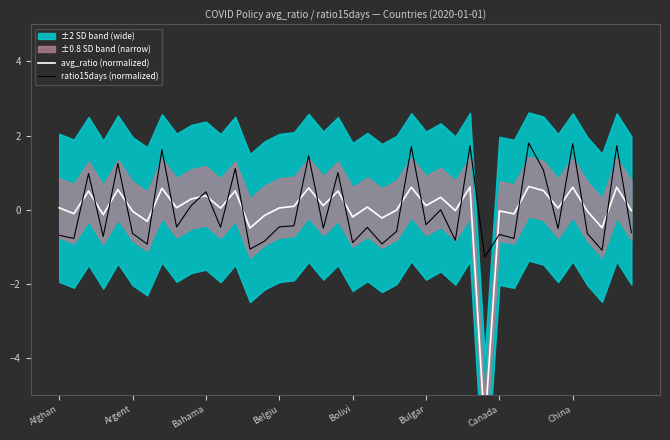

What is the maximum value for ratio15days (normalized)?

1.8